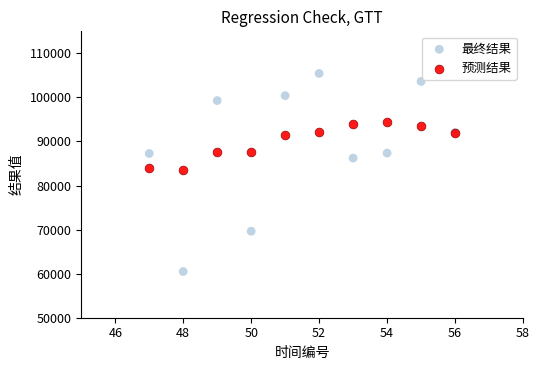

Which series reaches the minimum Y coordinate?

最终结果